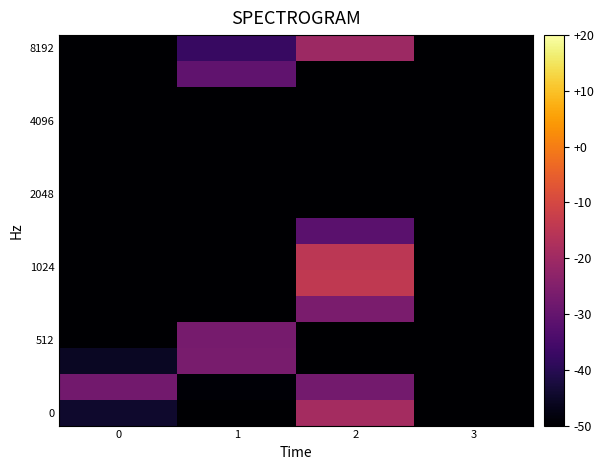

What is the difference between the highest and lowest values at 0?

22.2